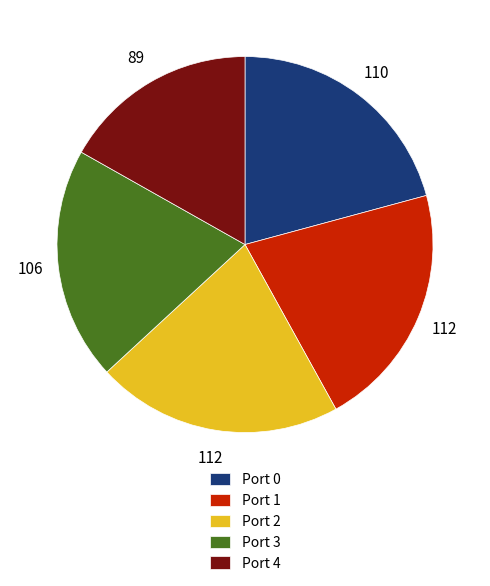

Which slice is the smallest?

Port 4